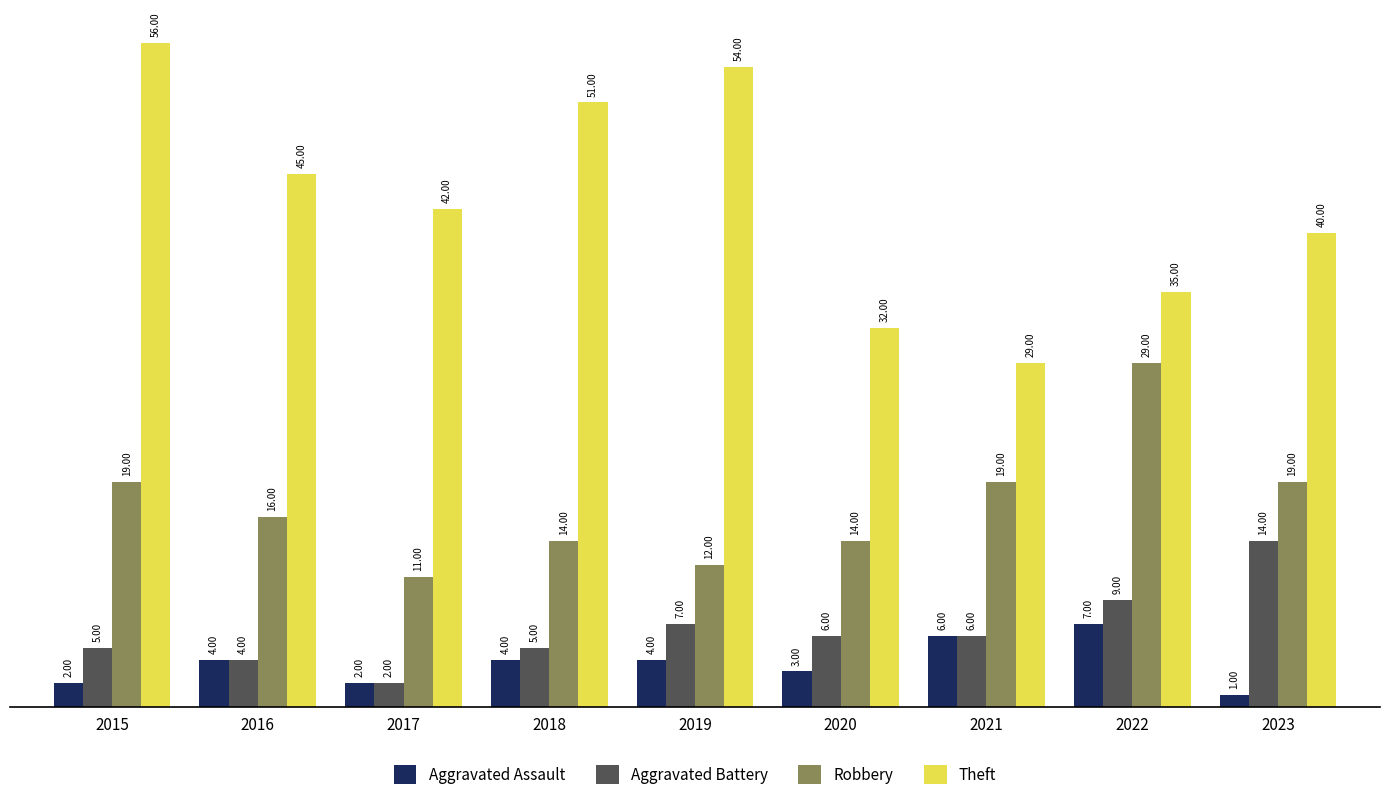

What is the minimum value for Aggravated Assault?

1